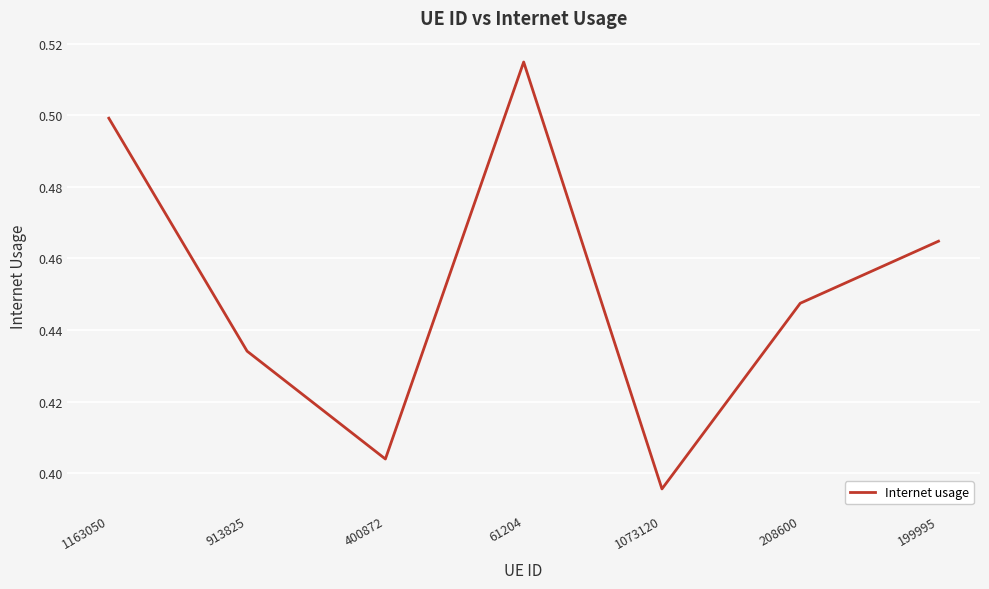

Which label corresponds to the largest value in the chart?

61204